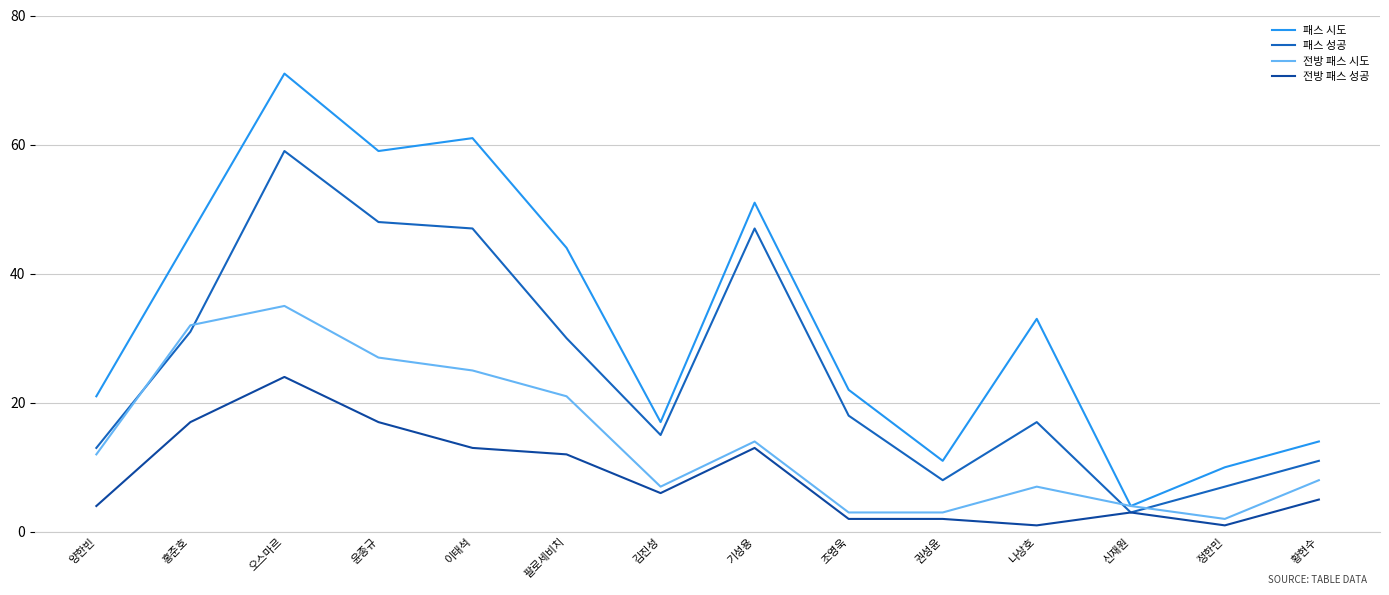

Which series has the largest total across all categories?

패스 시도